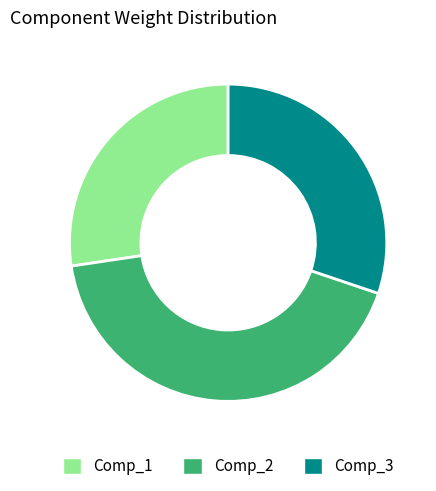

Is there a majority slice in this chart?

No